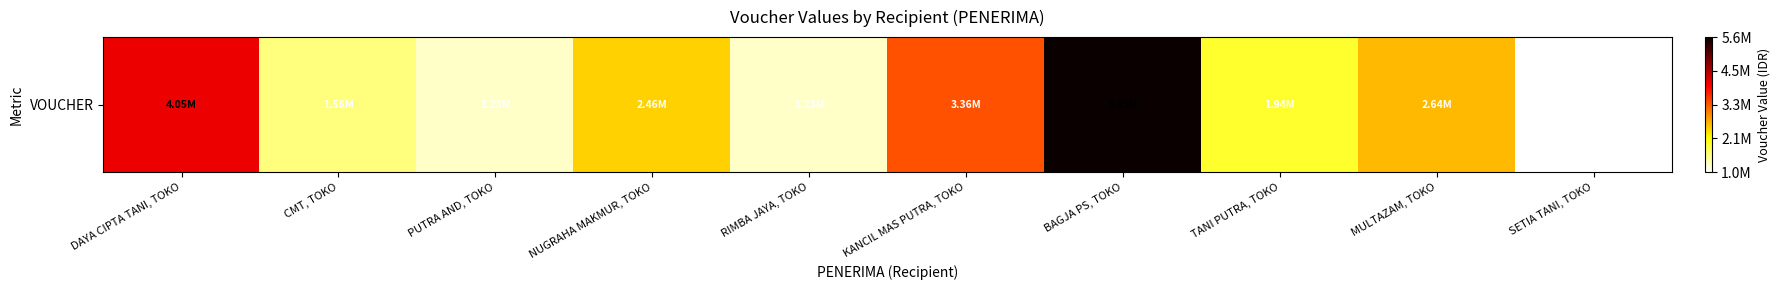

At which label does the data first exceed 2464000?

DAYA CIPTA TANI, TOKO